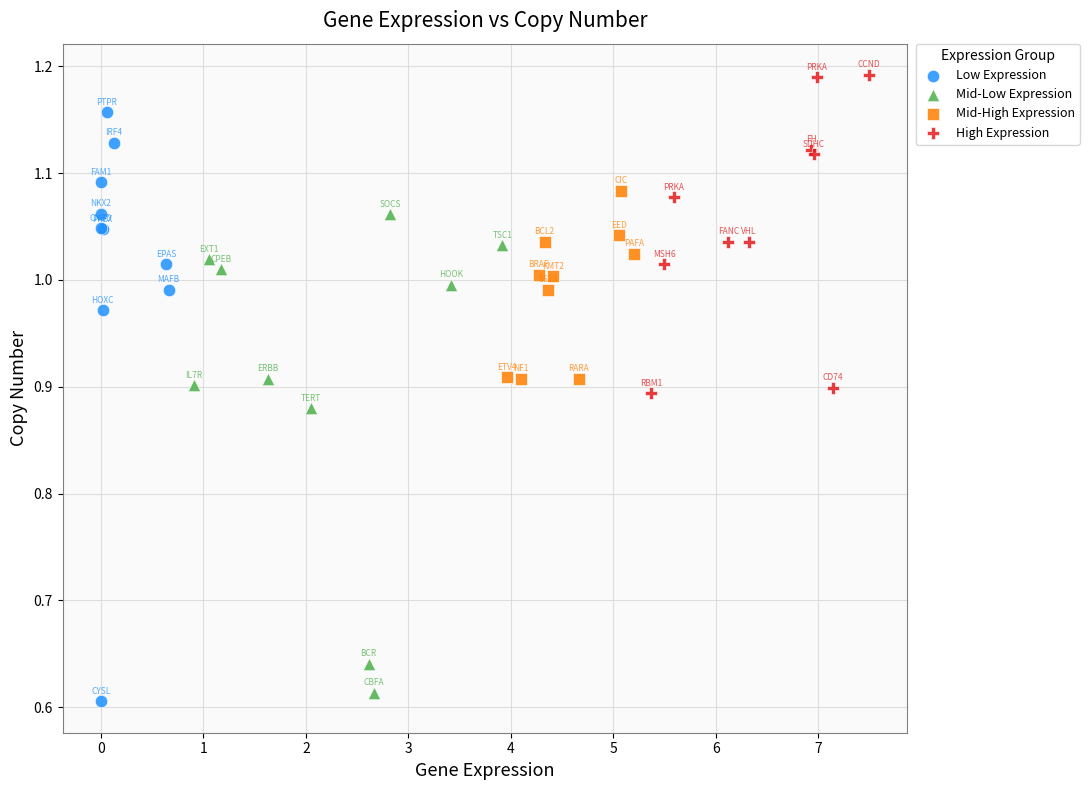

Which series has the widest spread of Y values?

Low Expression